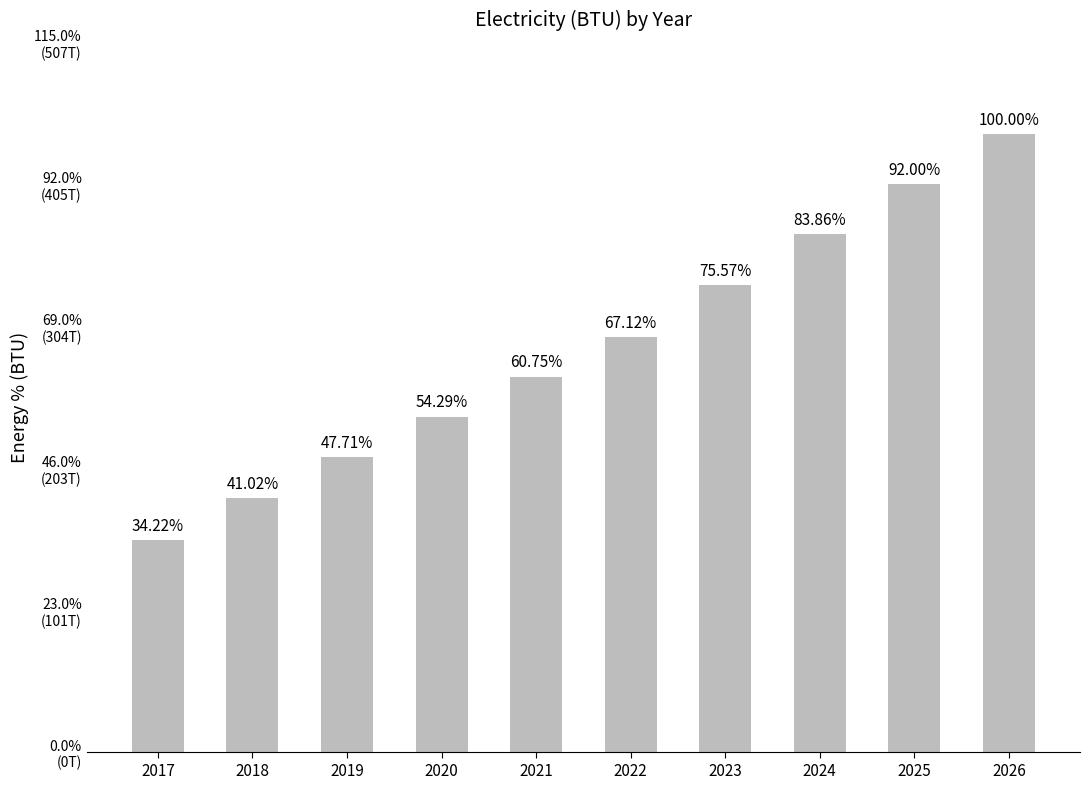

What is the ratio of the value at 2020 to the value at 2018?

1.3